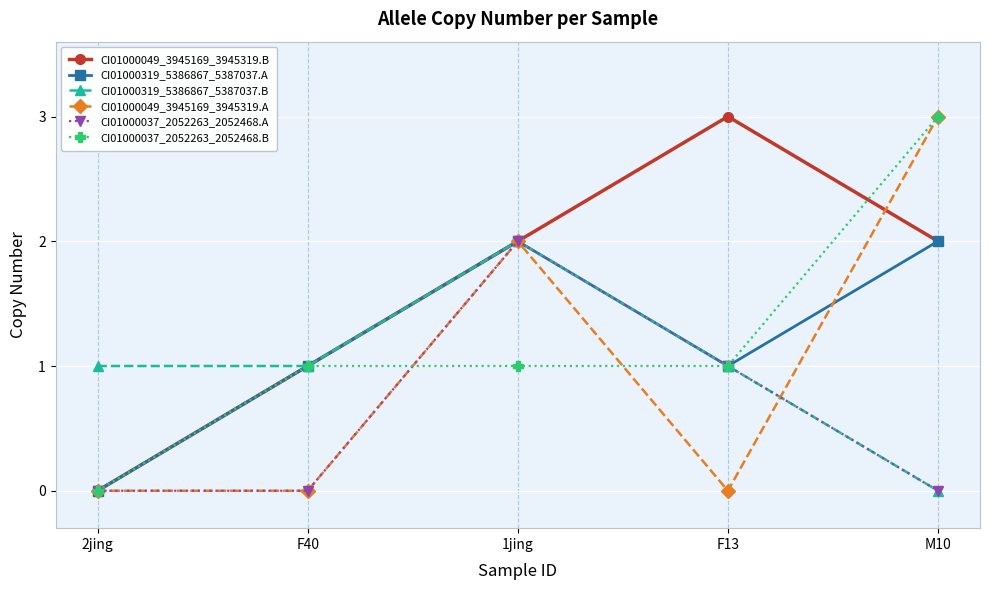

How many data points does each series have?

5